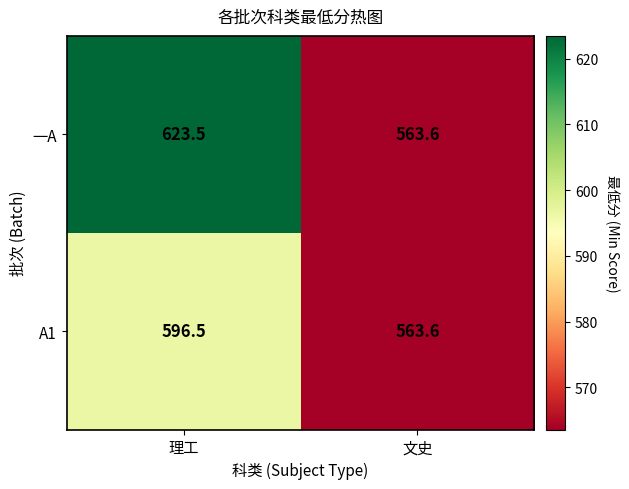

List the series in order of their peak value, lowest first.

A1, 一A